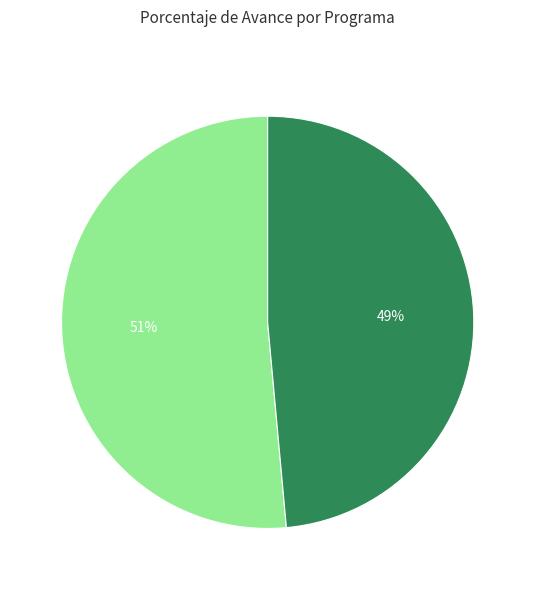

Rank the categories by value from lowest to highest.

006: PLANEAMIENTO GUBERNAMENTAL, 003: ADMINISTRACION